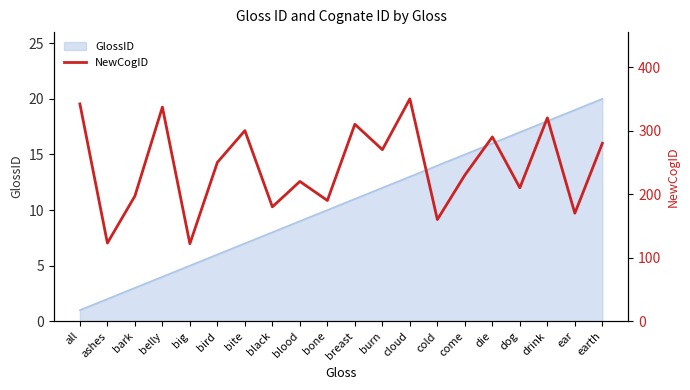

Reading left to right, extract all data points from this chart.

342	123	197	337	122	250	300	180	220	190	310	270	350	160	230	290	210	320	170	280